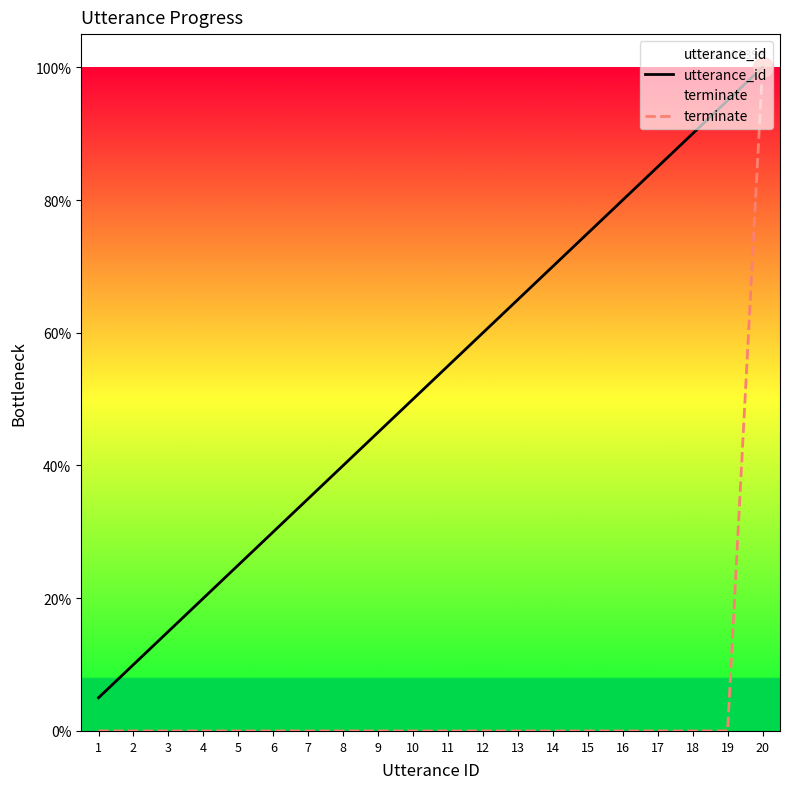

Reading left to right, what are all the values shown in this chart?

utterance_id: 1=5.0	2=10.0	3=15.0	4=20.0	5=25.0	6=30.0	7=35.0	8=40.0	9=45.0	10=50.0	11=55.0	12=60.0	13=65.0	14=70.0	15=75.0	16=80.0	17=85.0	18=90.0	19=95.0	20=100.0
terminate: 1=0.0	2=0.0	3=0.0	4=0.0	5=0.0	6=0.0	7=0.0	8=0.0	9=0.0	10=0.0	11=0.0	12=0.0	13=0.0	14=0.0	15=0.0	16=0.0	17=0.0	18=0.0	19=0.0	20=100.0